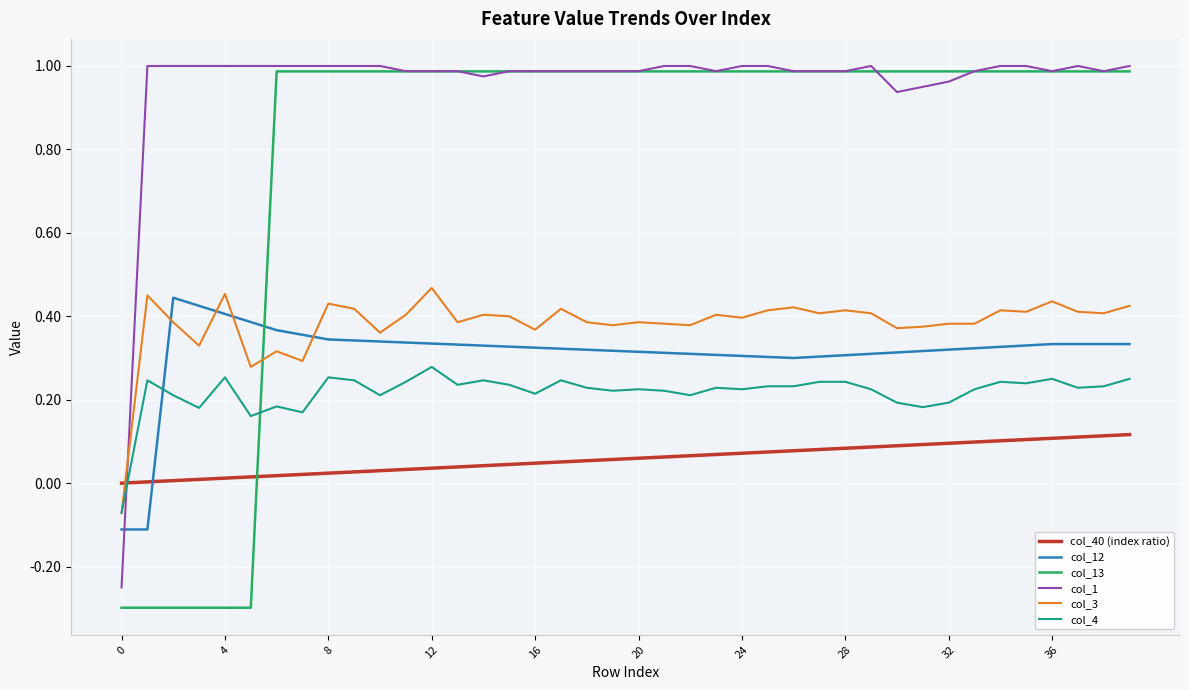

Which series has the largest range (max minus min)?

col_13